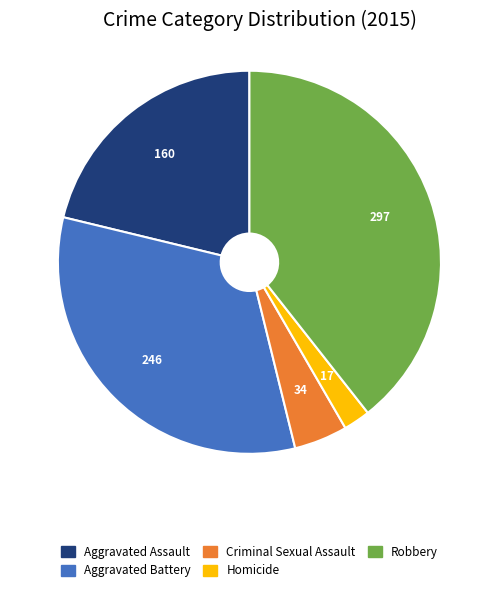

Which slice is the largest?

Robbery